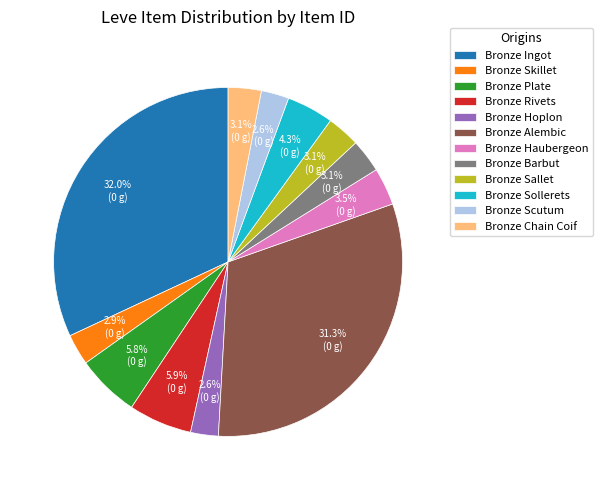

To the nearest percent, what portion does Bronze Sollerets represent?

4%